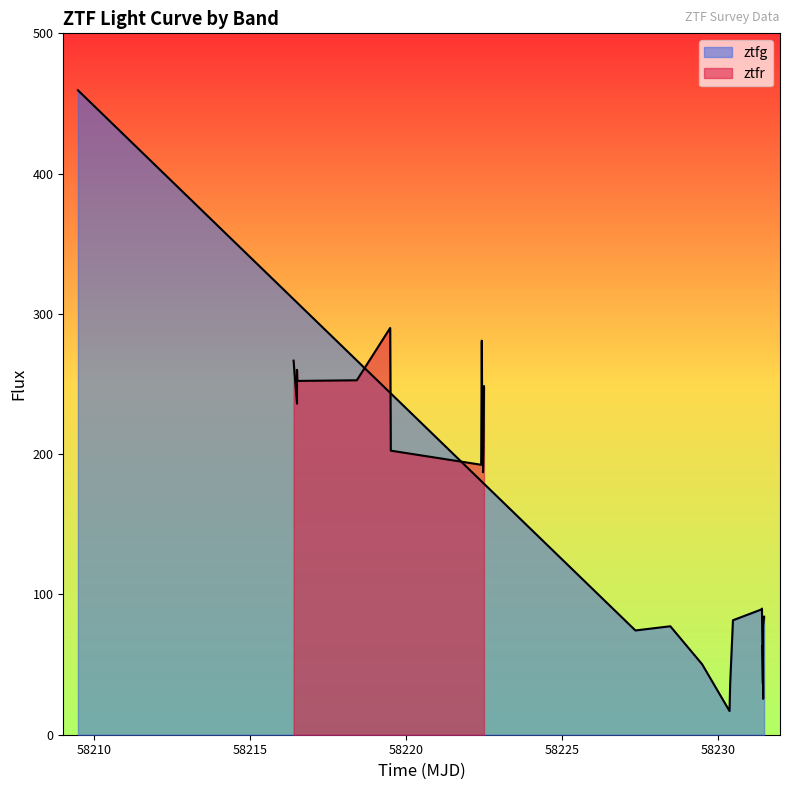

What is the lowest value of the ztfr series?

187.2